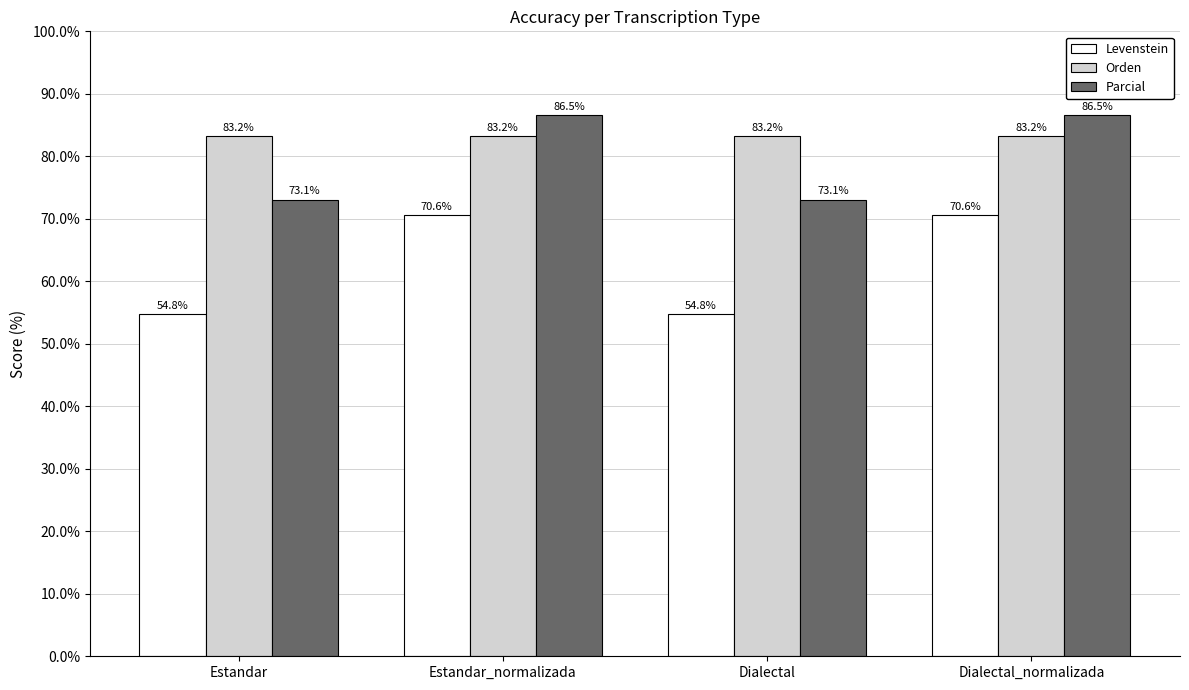

What is the label of the 1st bar from the right?

Dialectal_normalizada